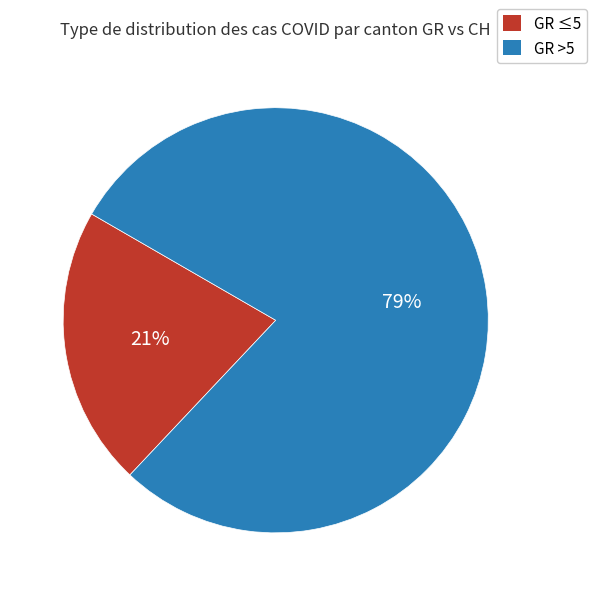

Is there any slice that represents more than half of the pie?

Yes